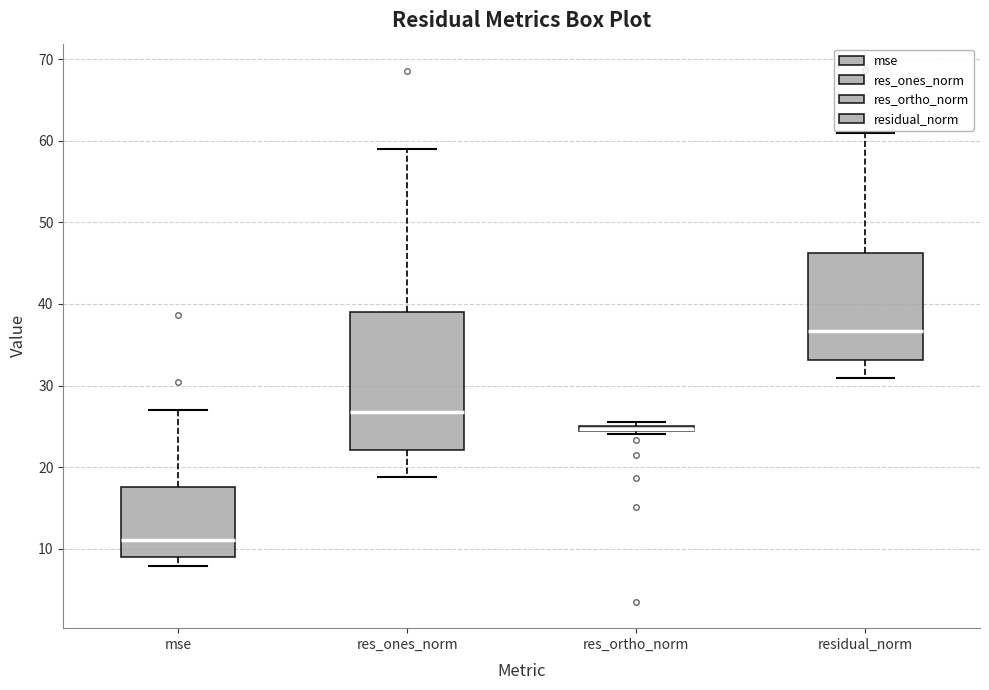

Where does the upper whisker of the box for mse end on the y-axis? The values are not printed on the chart, so give them approximately, as read against the axis.

27